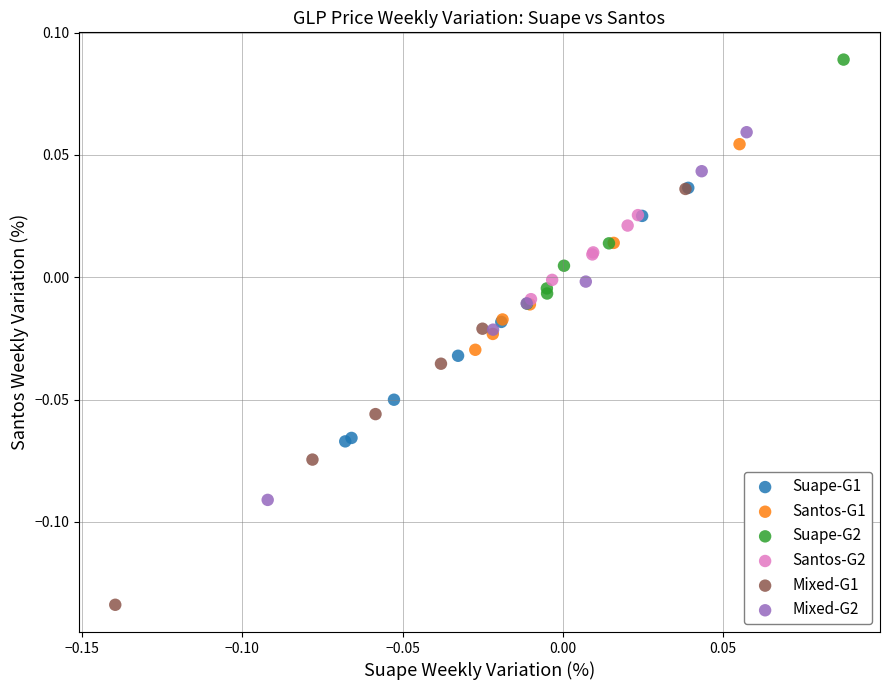

Which series reaches the maximum Y coordinate?

Suape-G2